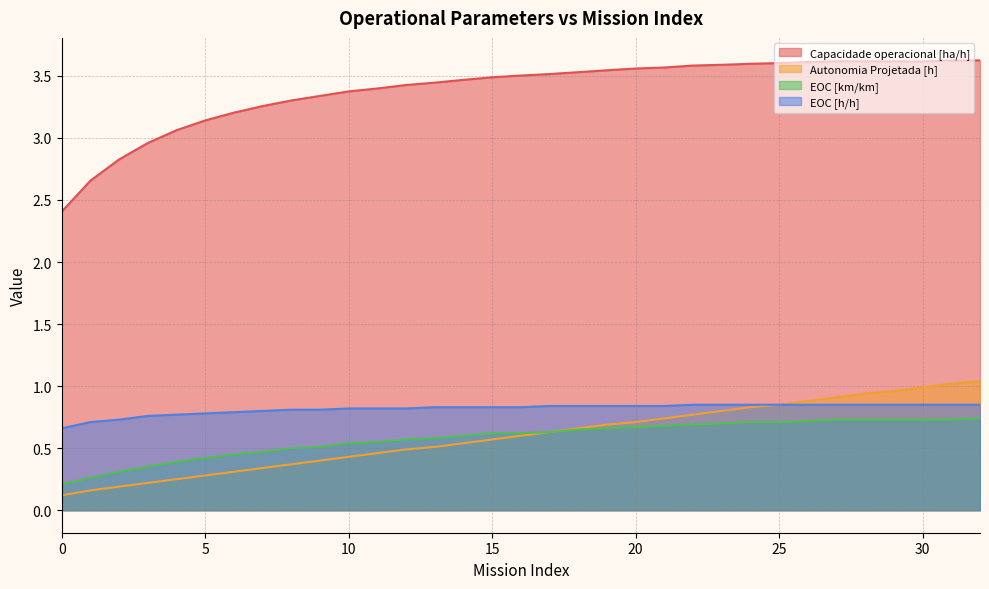

True or false: EOC [h/h] and Capacidade operacional [ha/h] cross at least once.

False